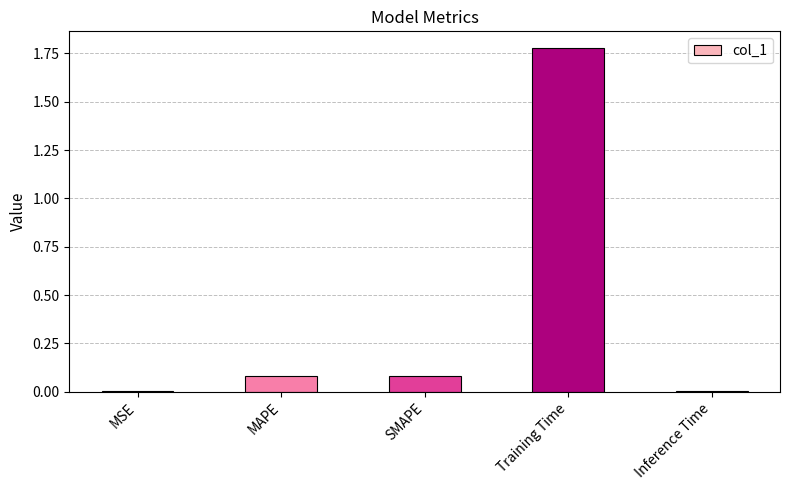

What is the sum of all values?

1.9